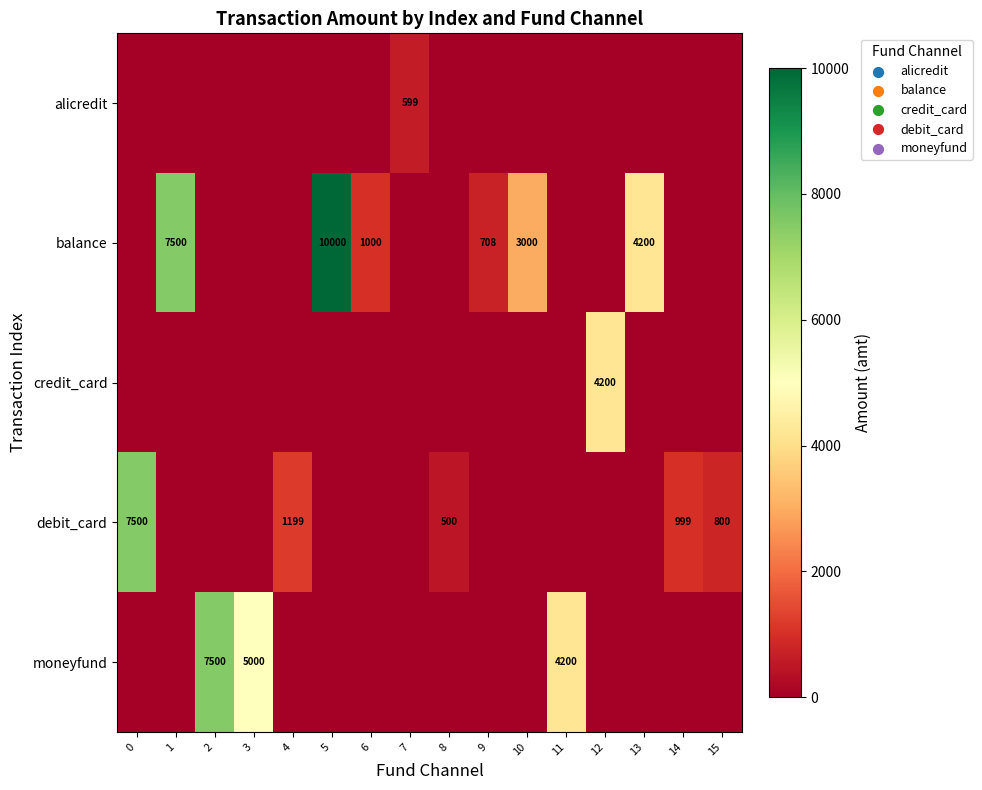

How many data points does each series have?

16